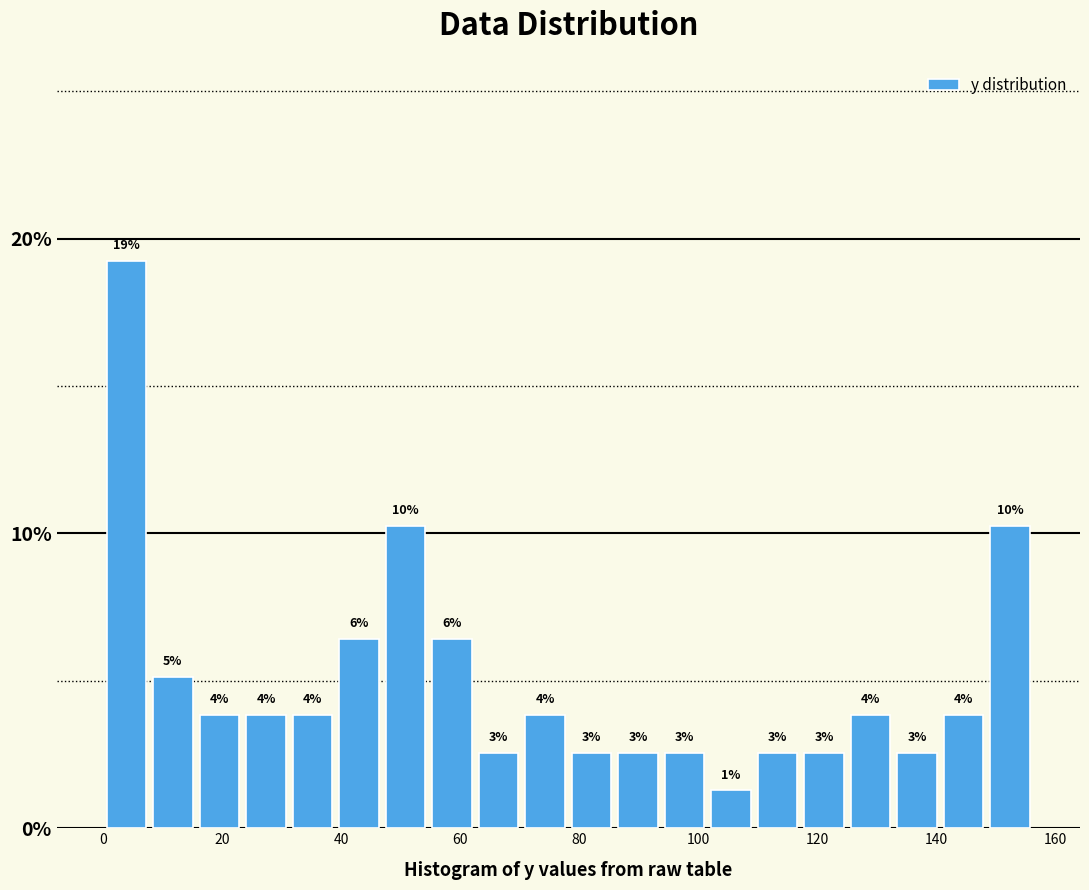

Read against the x-axis, roughly where is the centre of the tallest bar?

4